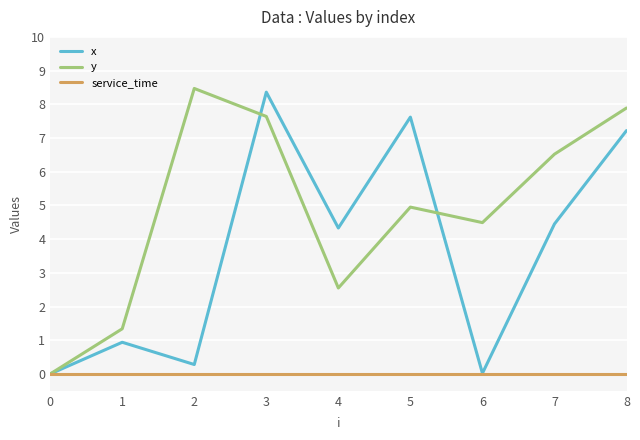

What is the highest value of the x series?

8.4